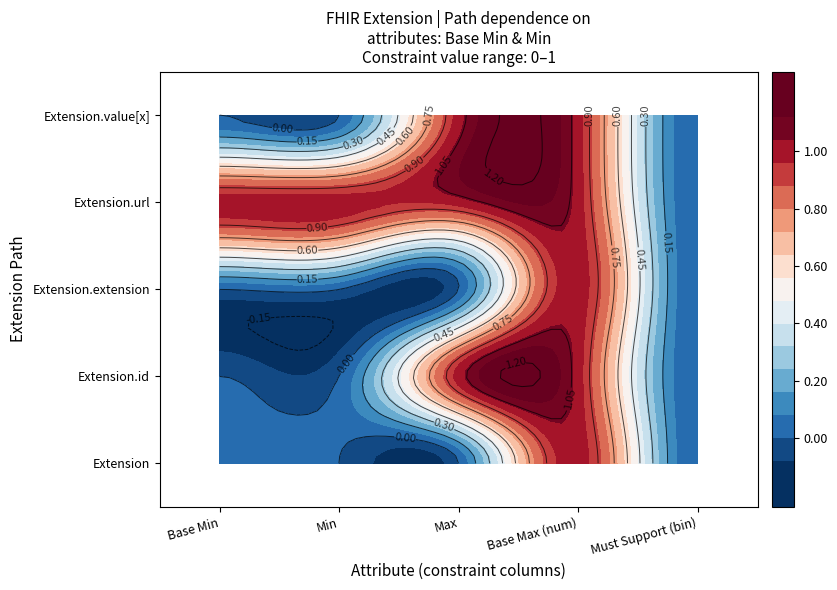

Which series has the largest range (max minus min)?

Extension